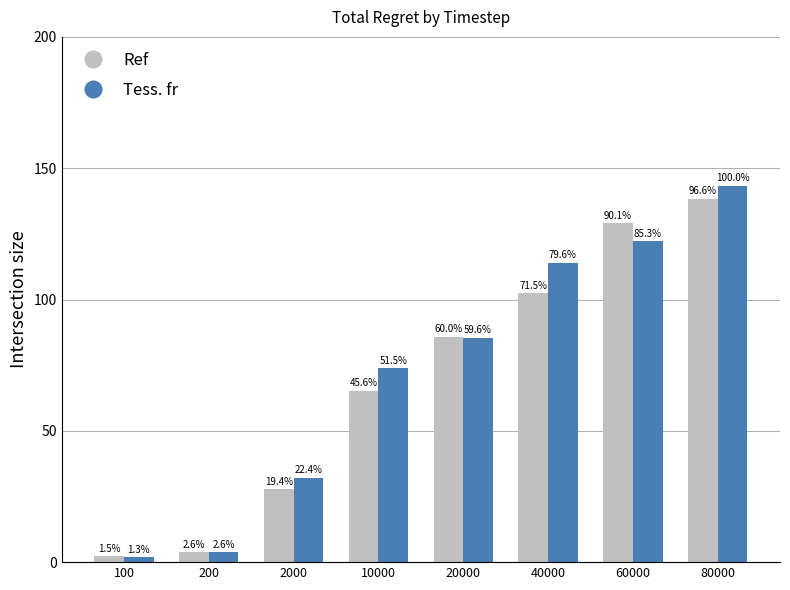

Which category has the lowest value in the Tess. fr series?

100